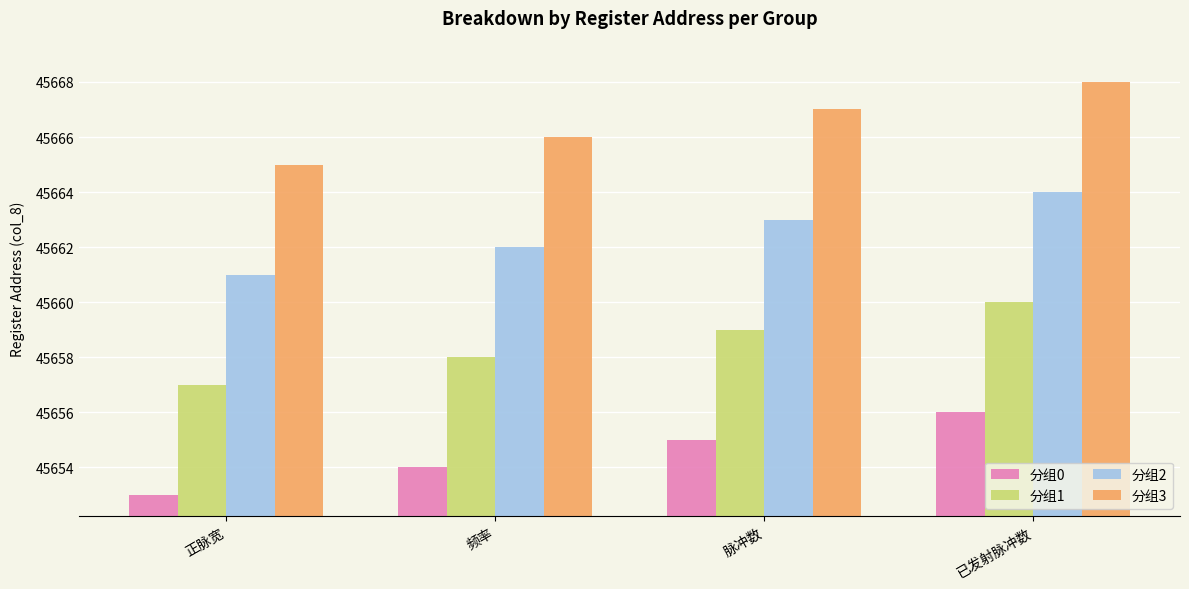

What is the difference between the highest and lowest values at 频率?

12